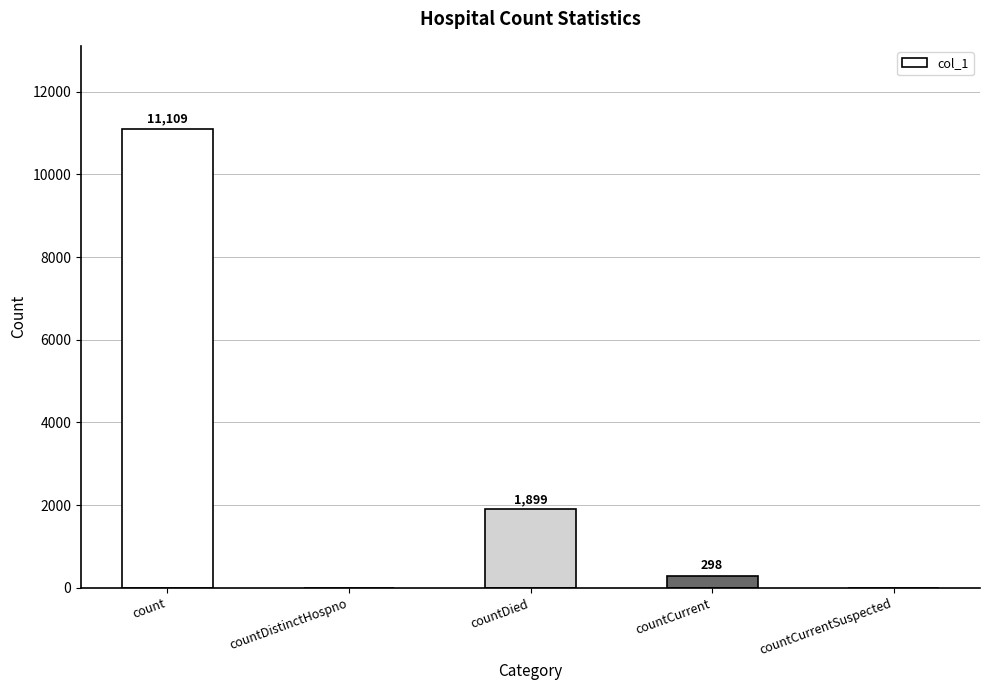

What is the sum of the values at countCurrentSuspected and countDied?

1899